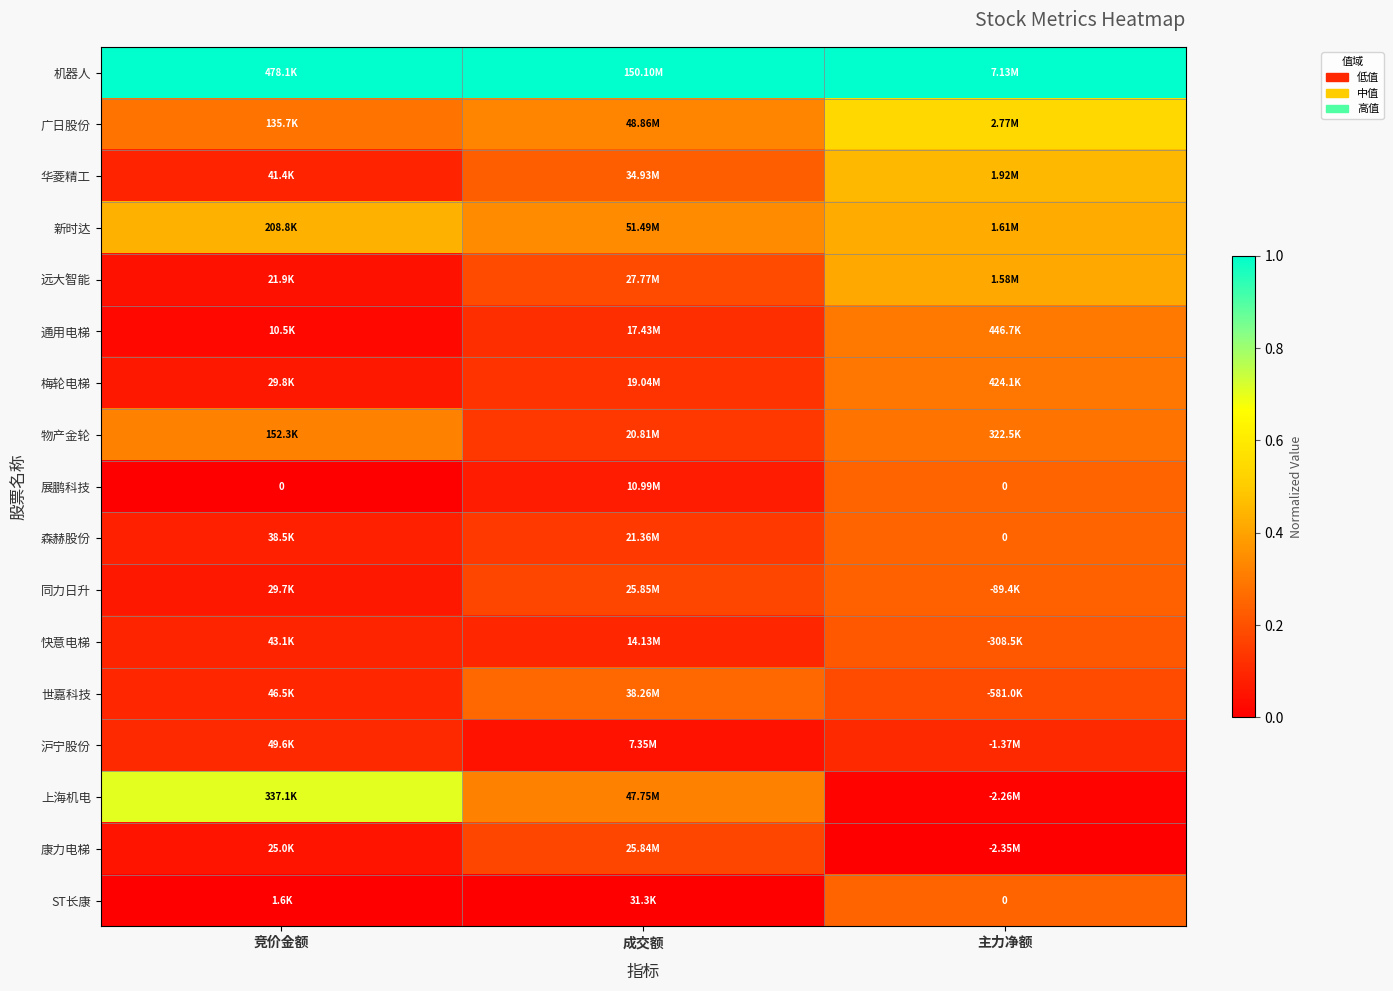

Rank the categories by 华菱精工 value from lowest to highest.

竞价金额, 成交额, 主力净额